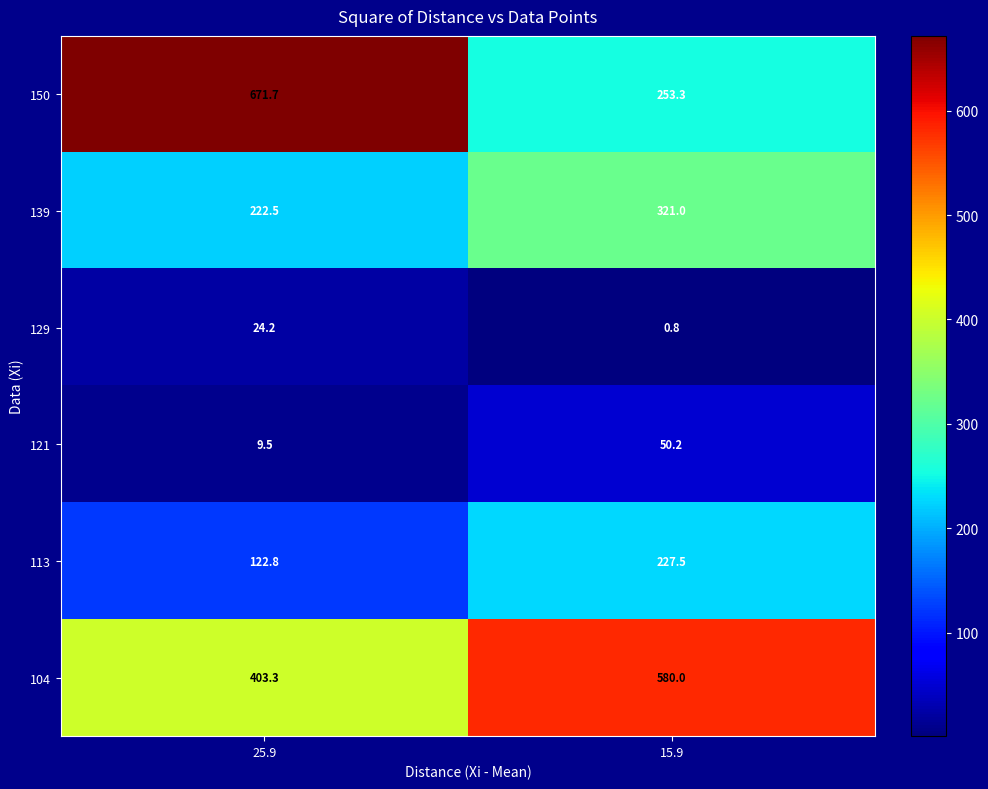

Which series has the largest range (max minus min)?

150